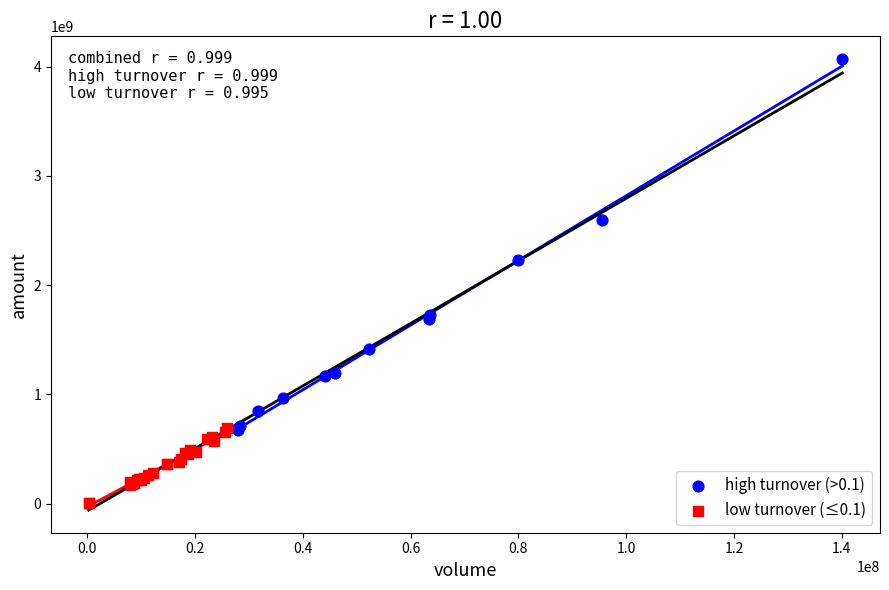

What are all the series names shown in the legend?

high turnover (>0.1), low turnover (≤0.1)